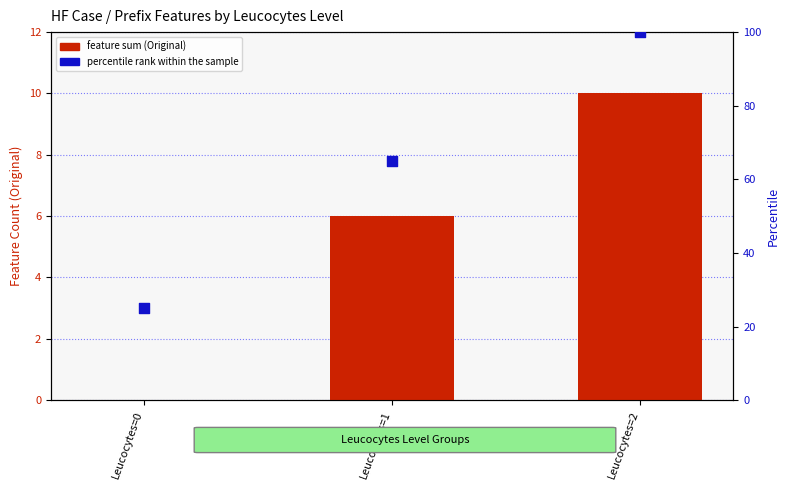

Which series has the largest total across all categories?

percentile rank within the sample